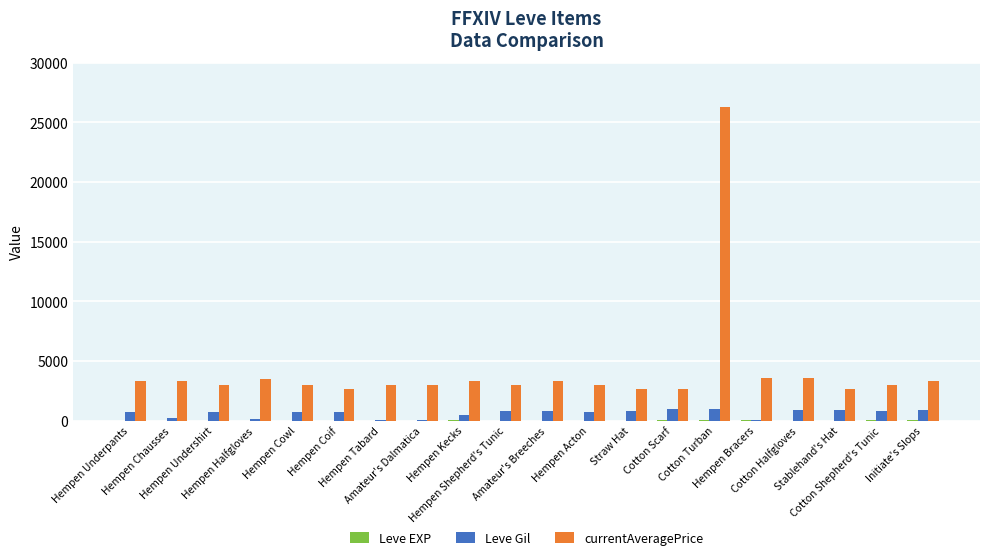

Which series has the largest total across all categories?

currentAveragePrice